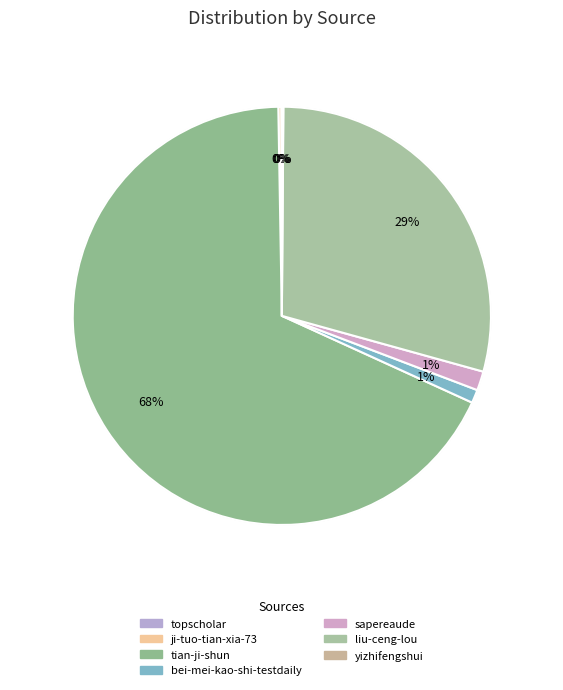

Which slice is the largest?

tian-ji-shun